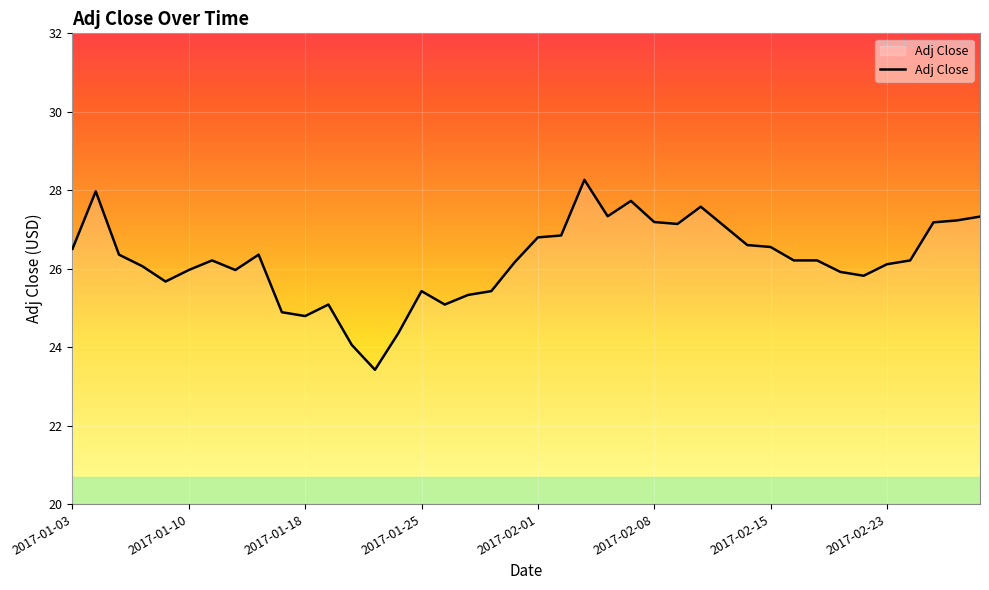

What is the greatest value displayed?

28.3